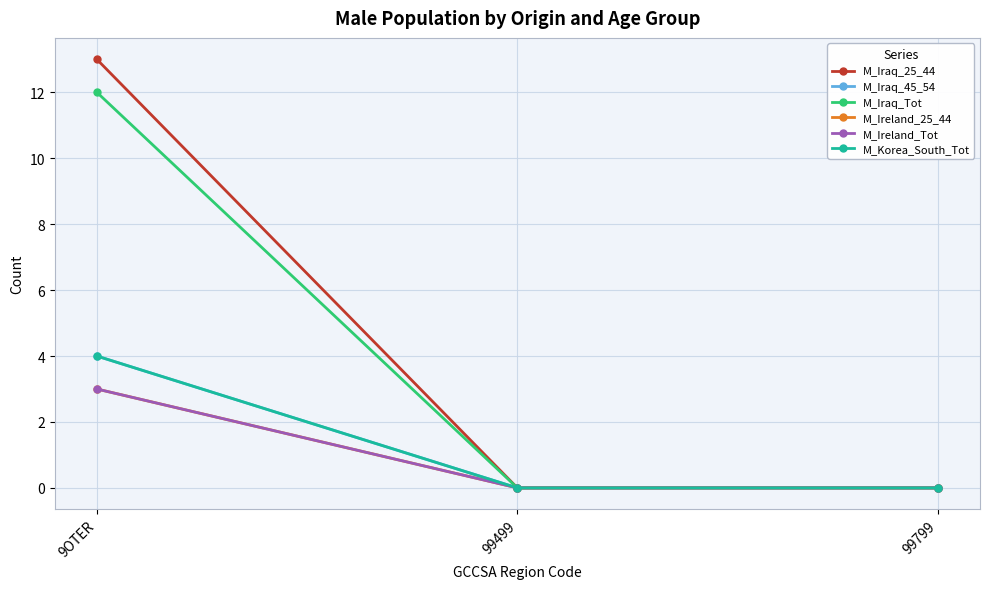

Does the chart have visible grid lines?

Yes